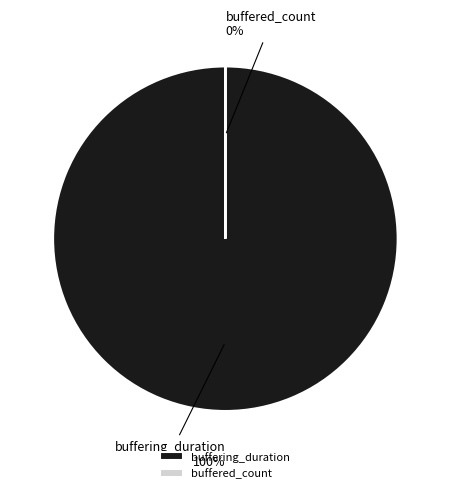

Rank the categories by value from highest to lowest.

buffering_duration, buffered_count